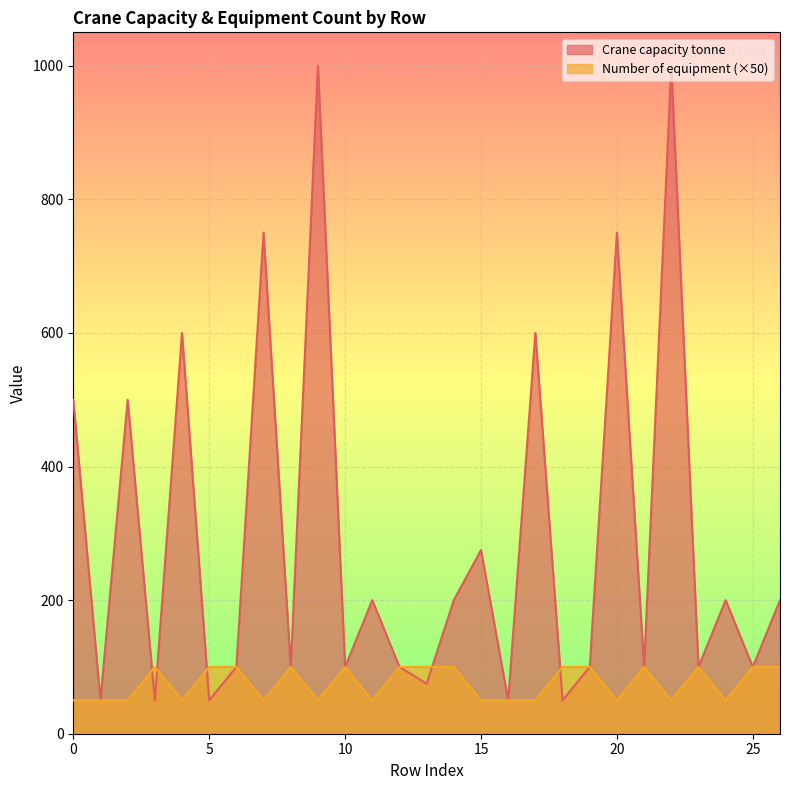

What is the greatest value displayed?

1000